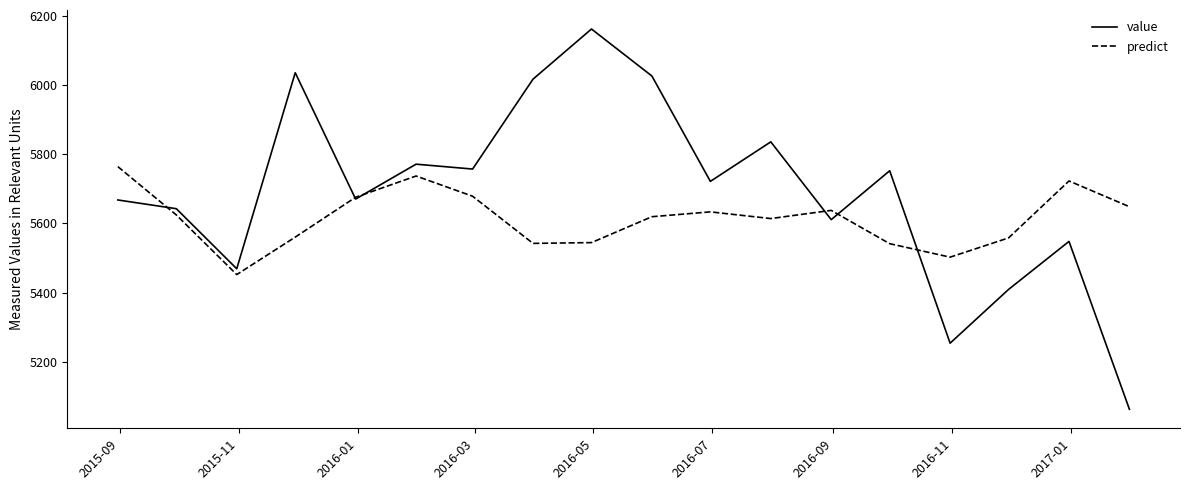

Which series has the largest range (max minus min)?

value